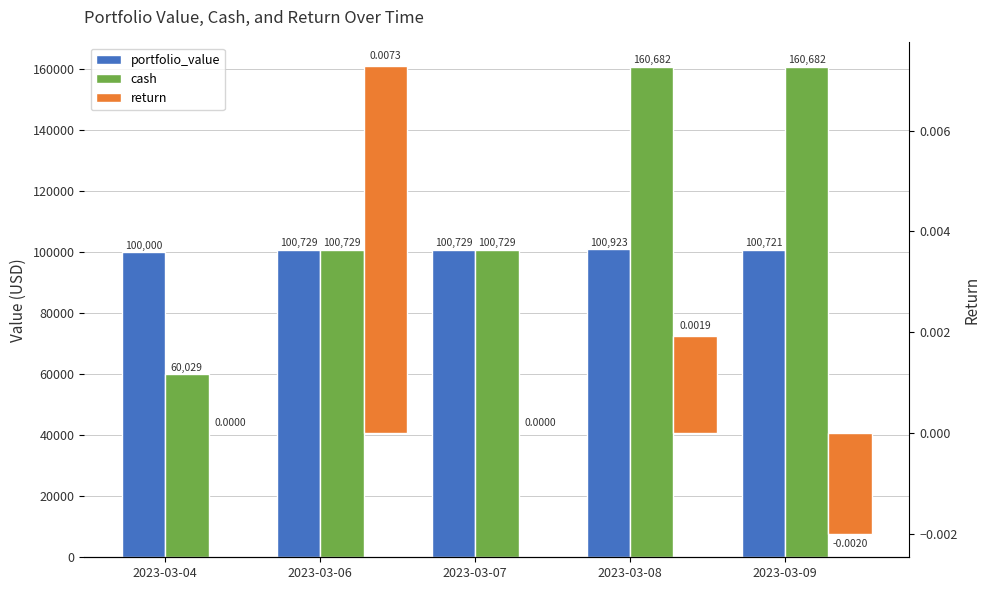

At which category is the sum across all series the highest?

2023-03-08